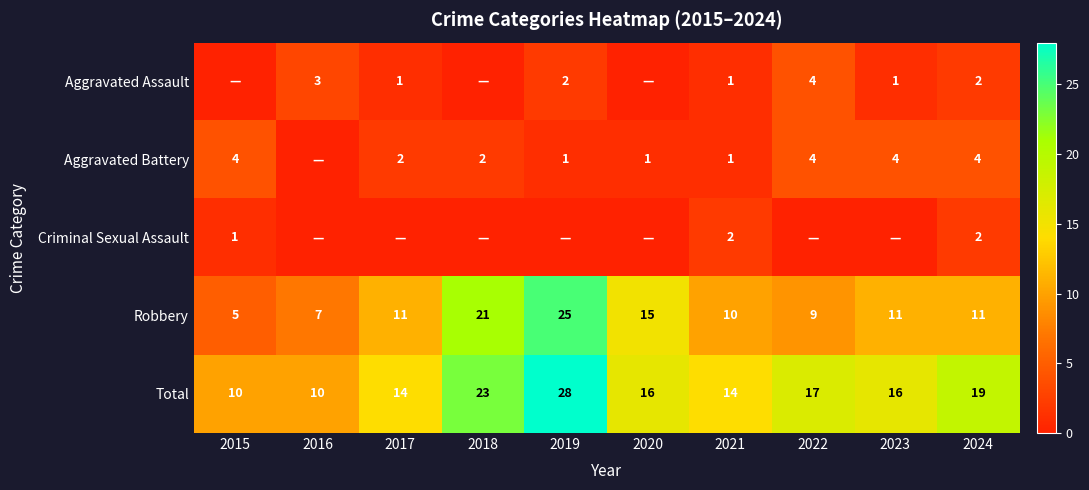

Which category has the lowest value across all series?

2015